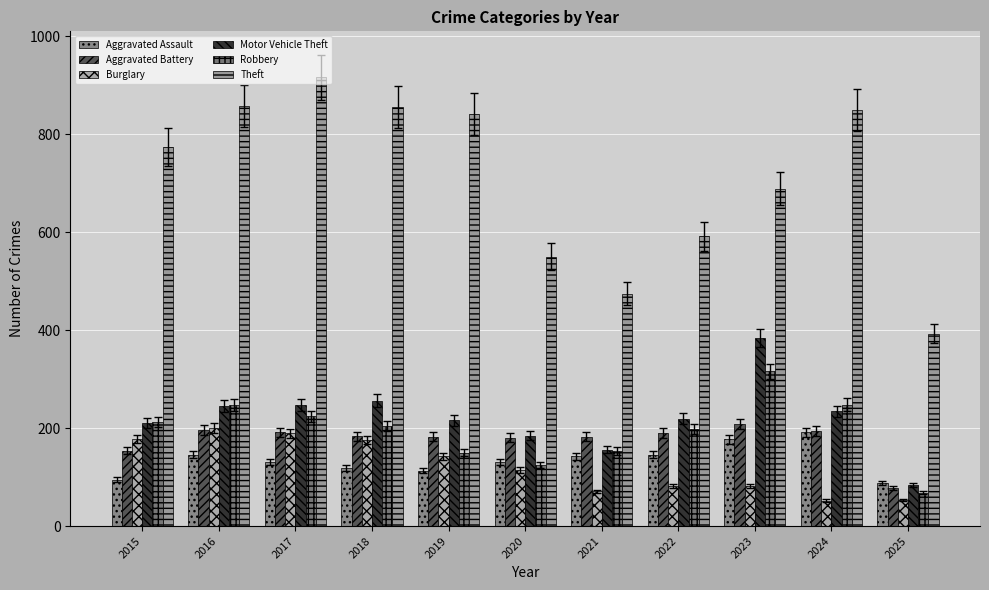

How many series are shown in this chart?

6